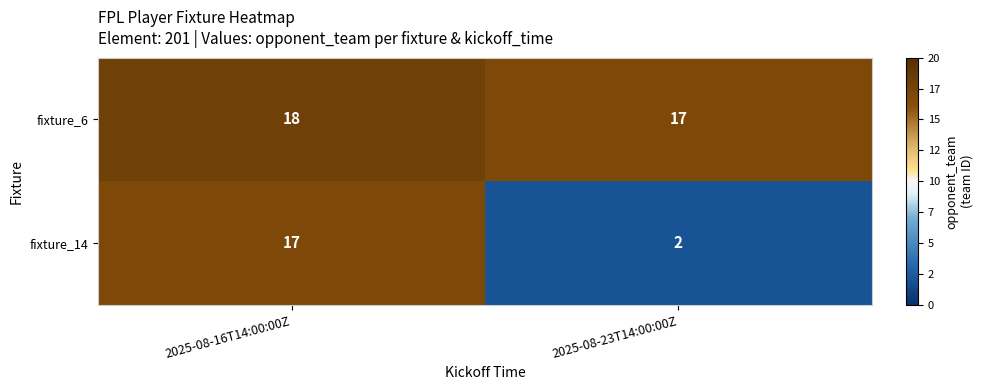

At which label is fixture_14 closest to 9?

2025-08-23T14:00:00Z